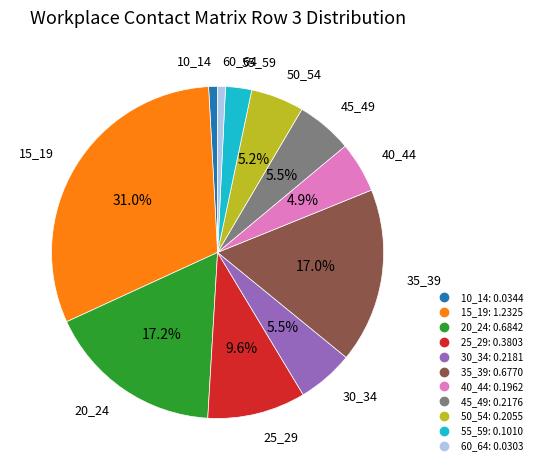

What percentage is the 35_39 slice, to the nearest percent?

17%